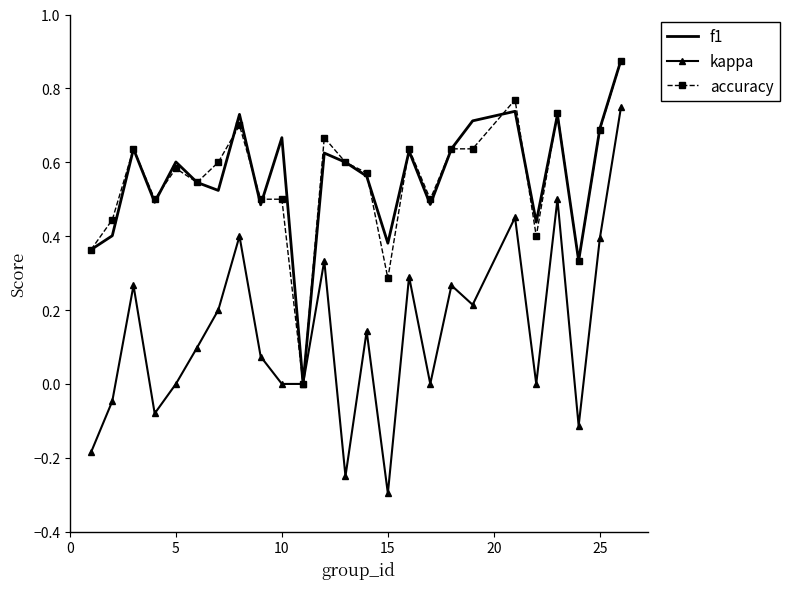

What is the minimum value shown in the chart?

-0.3